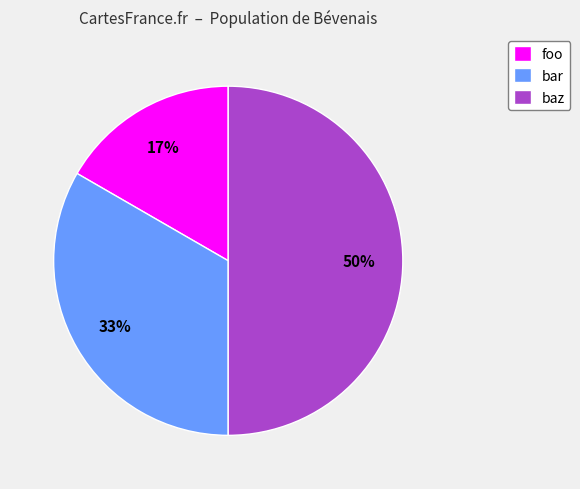

To the nearest percent, what percentage of the pie is foo?

17%